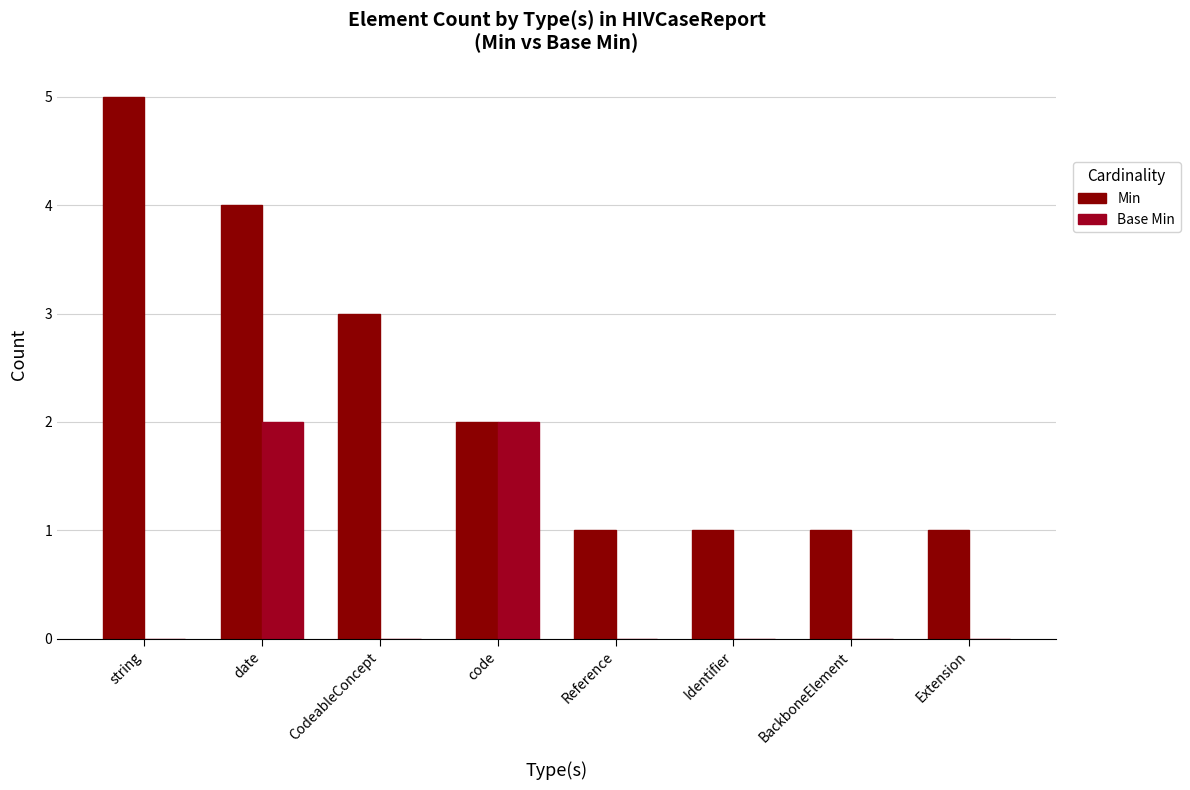

Which category has the highest value across all series?

string